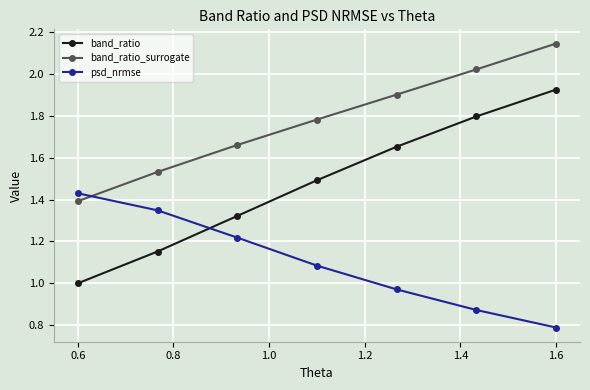

List the series in order of their overall mean, lowest first.

psd_nrmse, band_ratio, band_ratio_surrogate